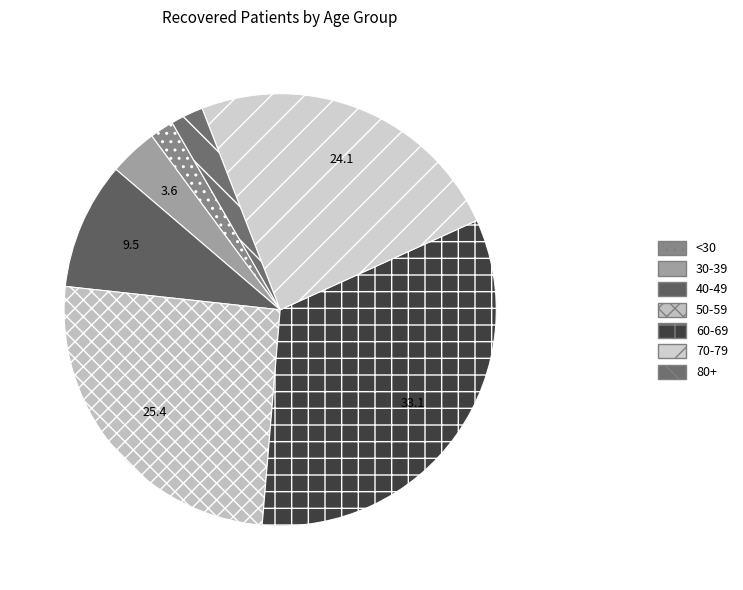

What is the largest slice in the pie chart?

60-69